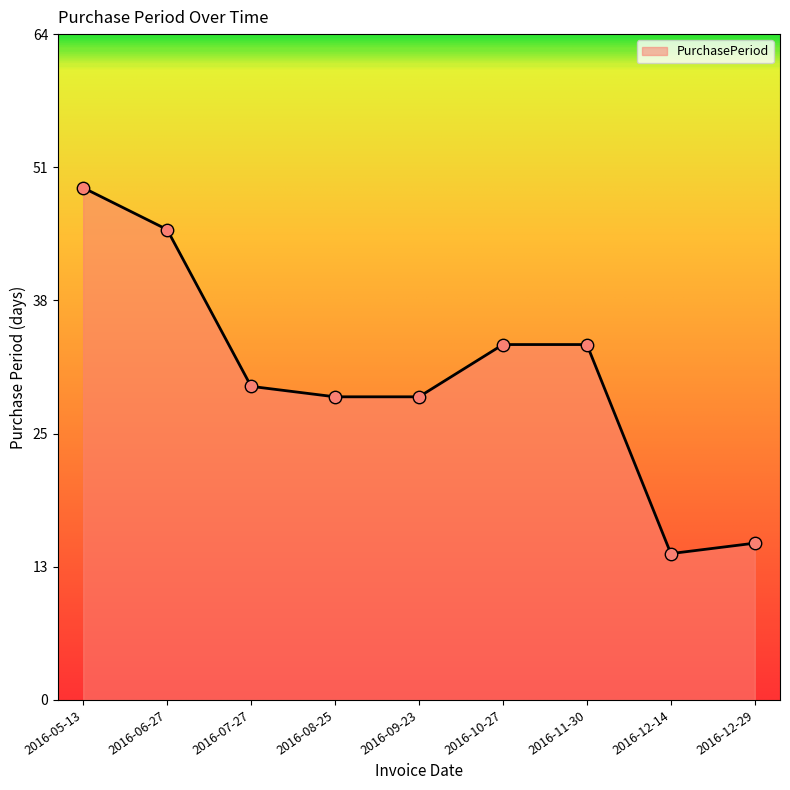

What is the change in value from 2016-07-27 to 2016-12-29?

-15